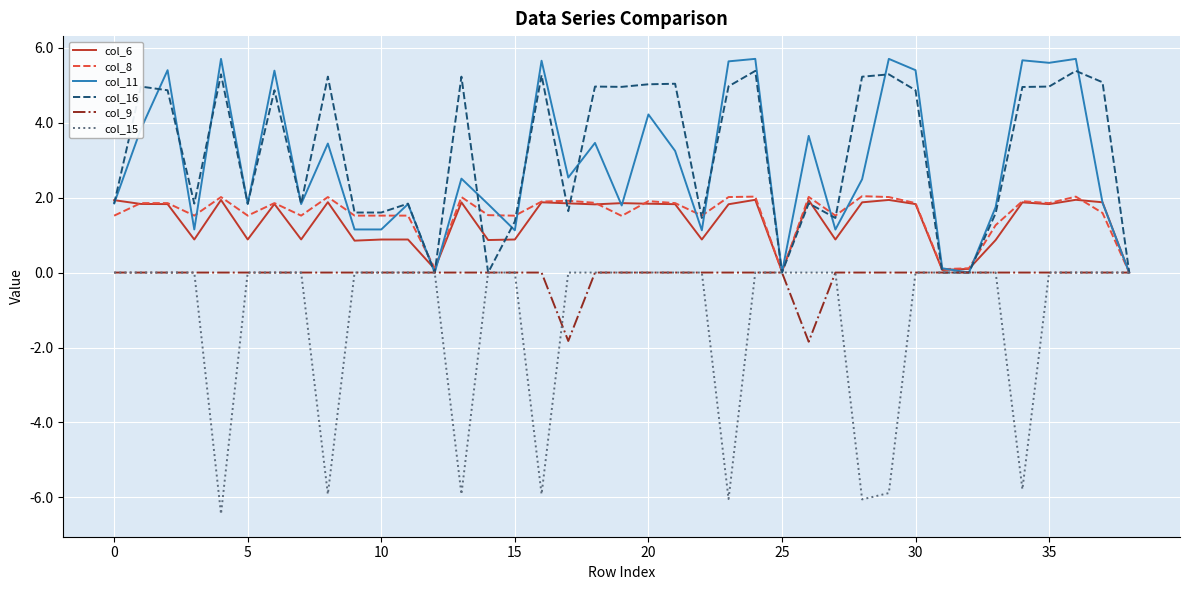

Which series has the largest range (max minus min)?

col_15